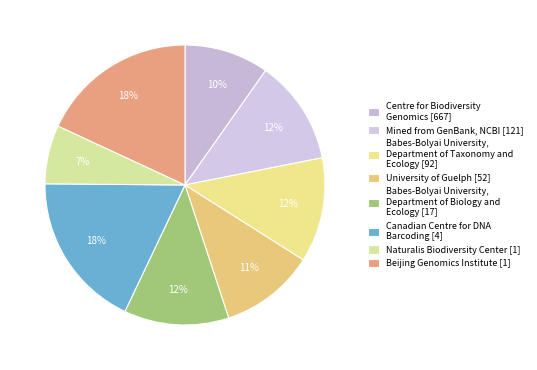

Count the number of slices in the pie.

8